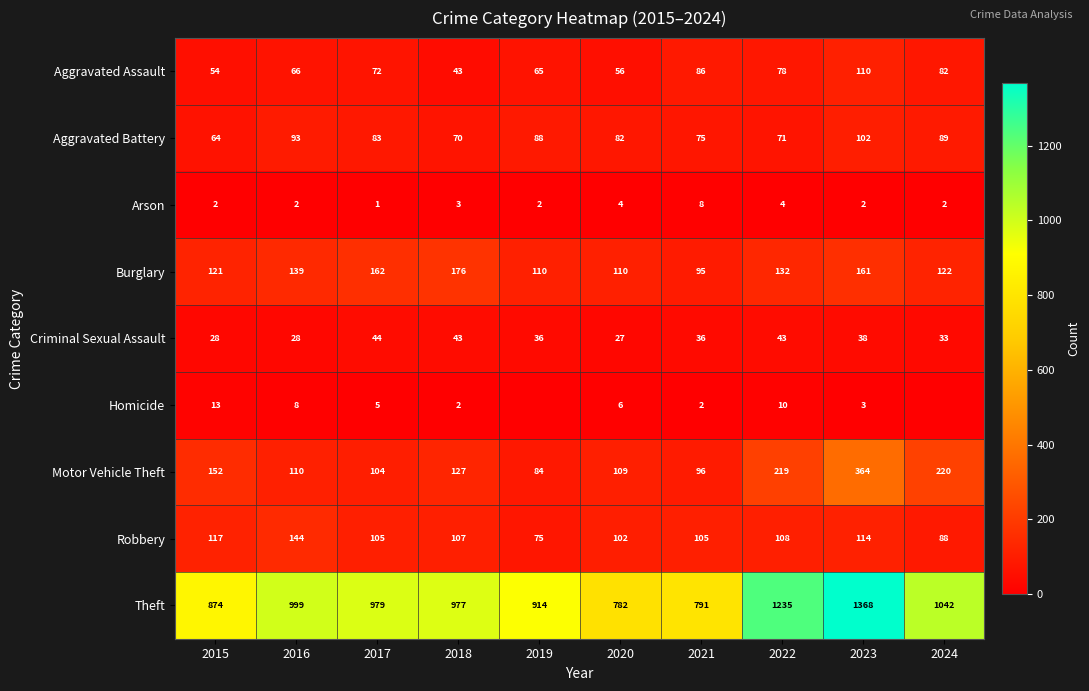

Where does the Burglary series first go above 132?

2016